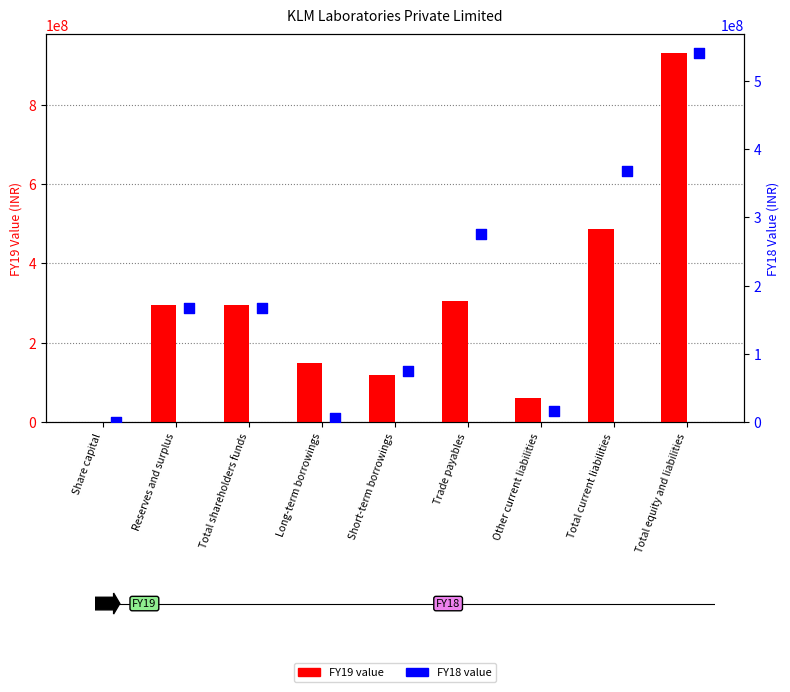

At which category is the sum across all series the highest?

Total equity and liabilities